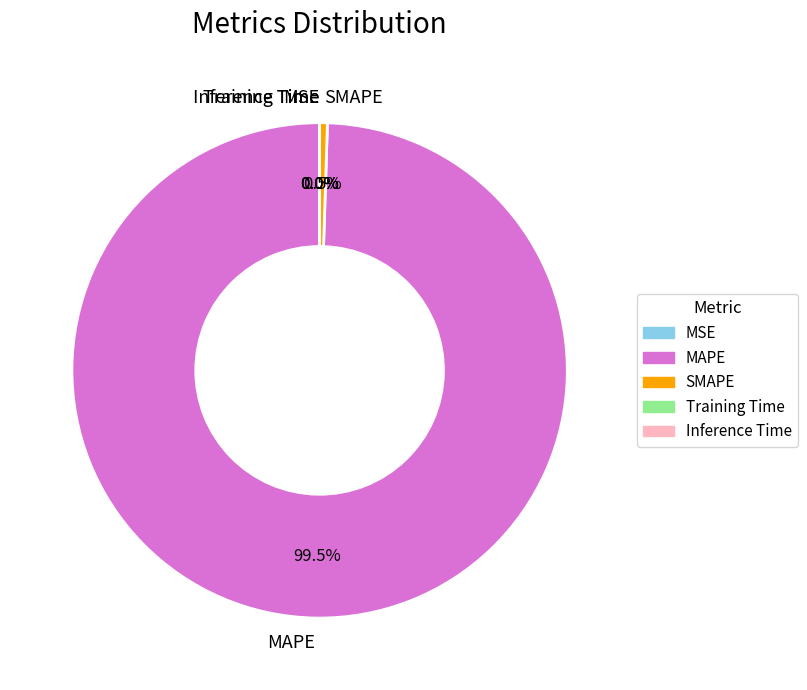

How much of the chart is everything except MAPE?

0.5%